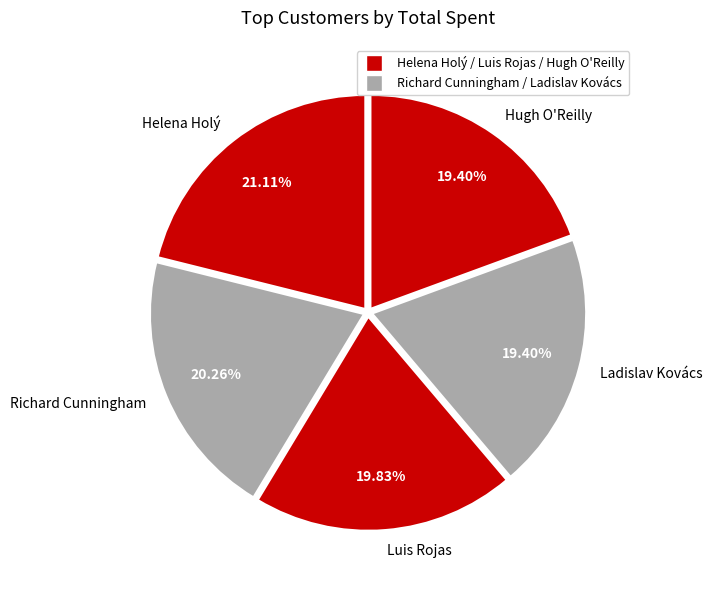

To the nearest percent, what percentage of the pie is Ladislav Kovács?

19%